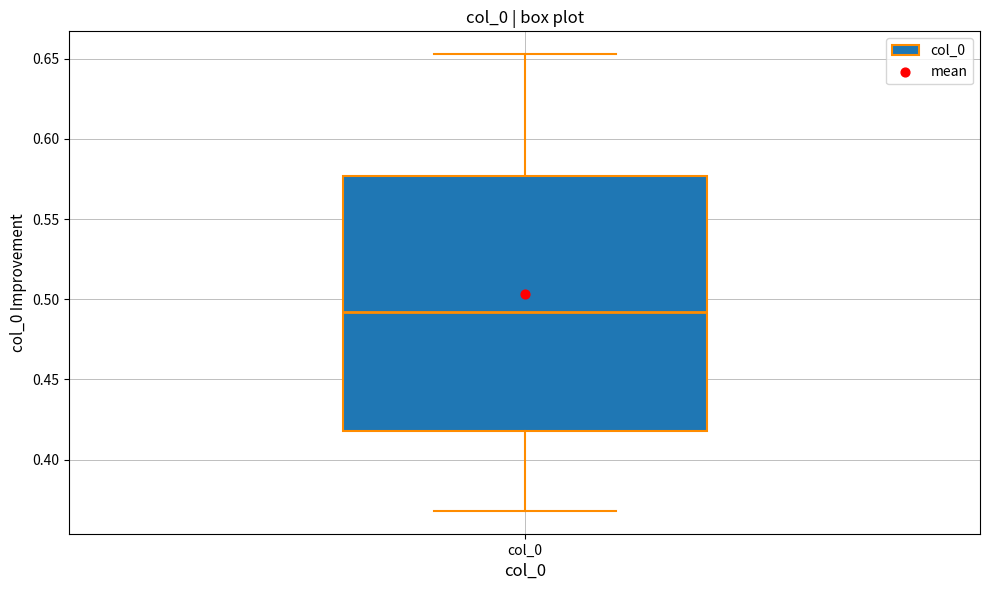

Read this box plot against the y-axis: the position of the median line, the range covered by the box, and the ends of both whiskers. The values are not printed on the chart, so give them approximately, as read against the axis.

median 0.490, box 0.420 to 0.575, whiskers 0.370 to 0.655